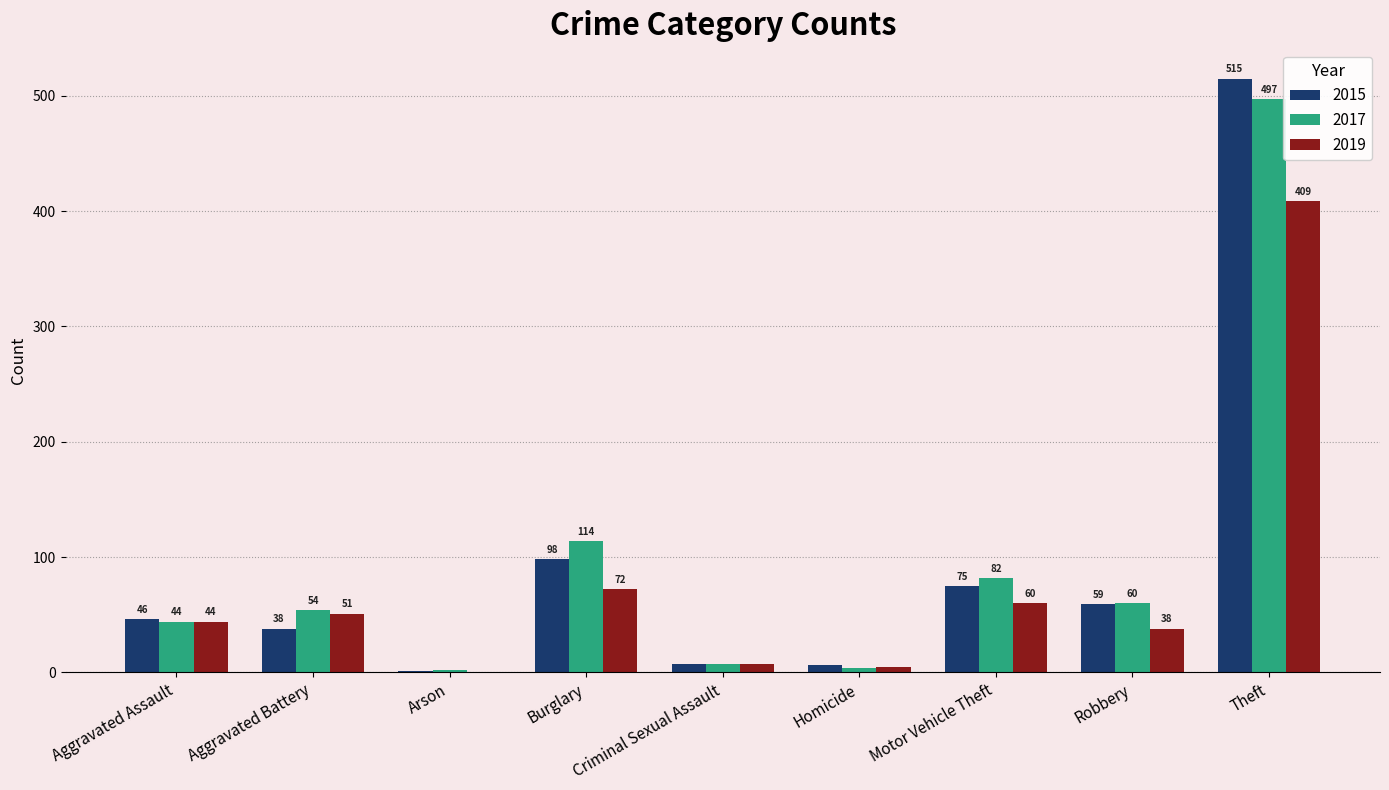

What is the average value of the 2015 series?

94